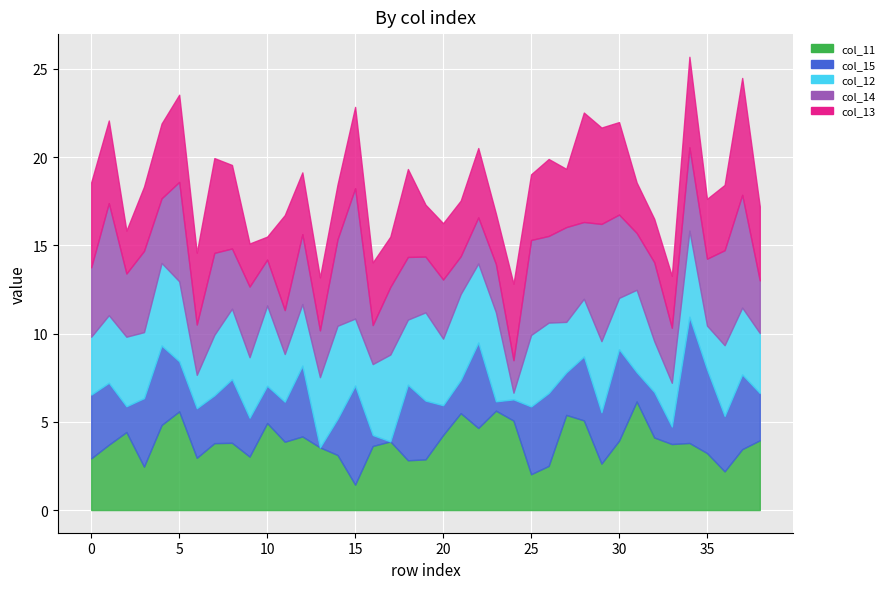

Between 0 and 14, which is larger?

14